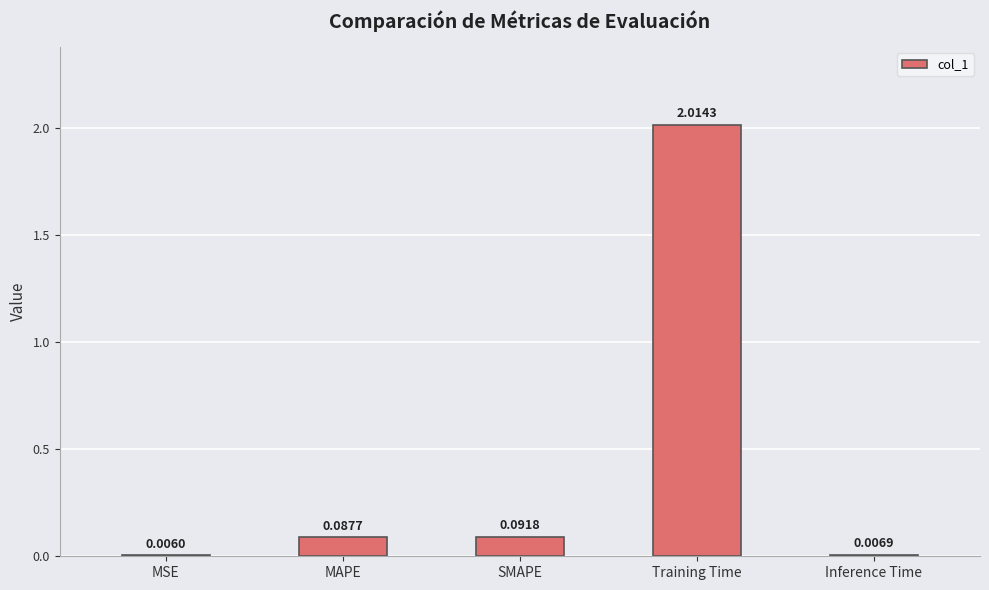

Are the bars horizontal?

No